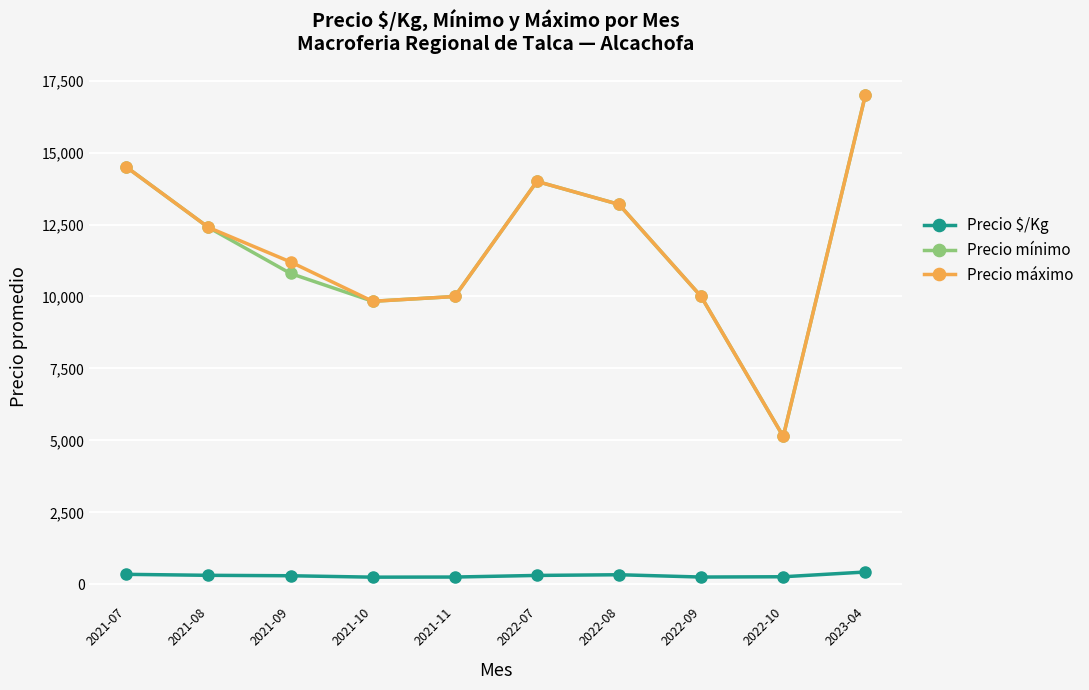

True or false: Precio $/Kg and Precio máximo intersect in this chart.

False